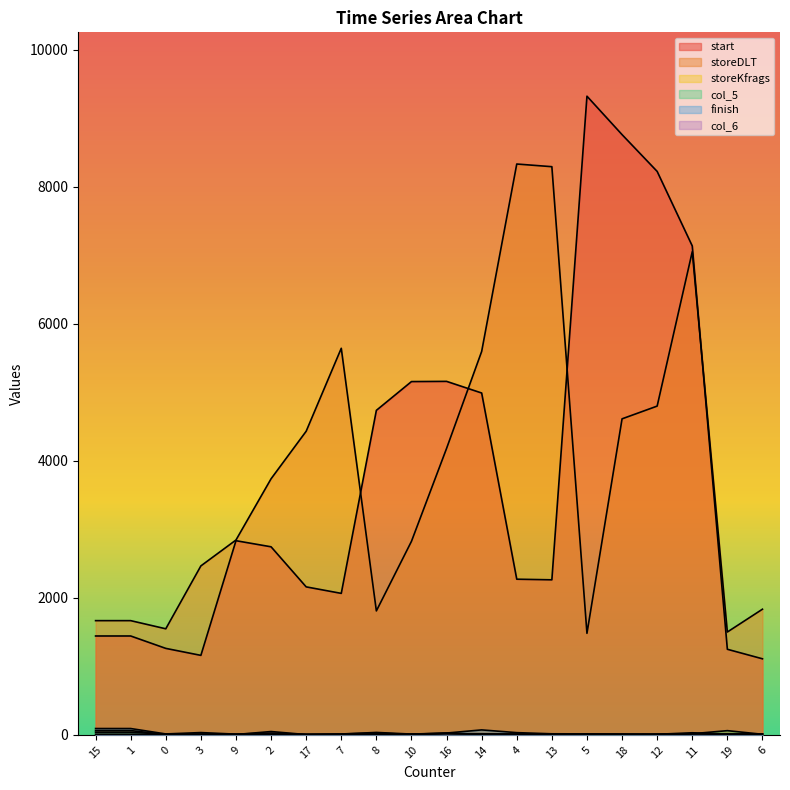

Which series has the widest spread of values?

start